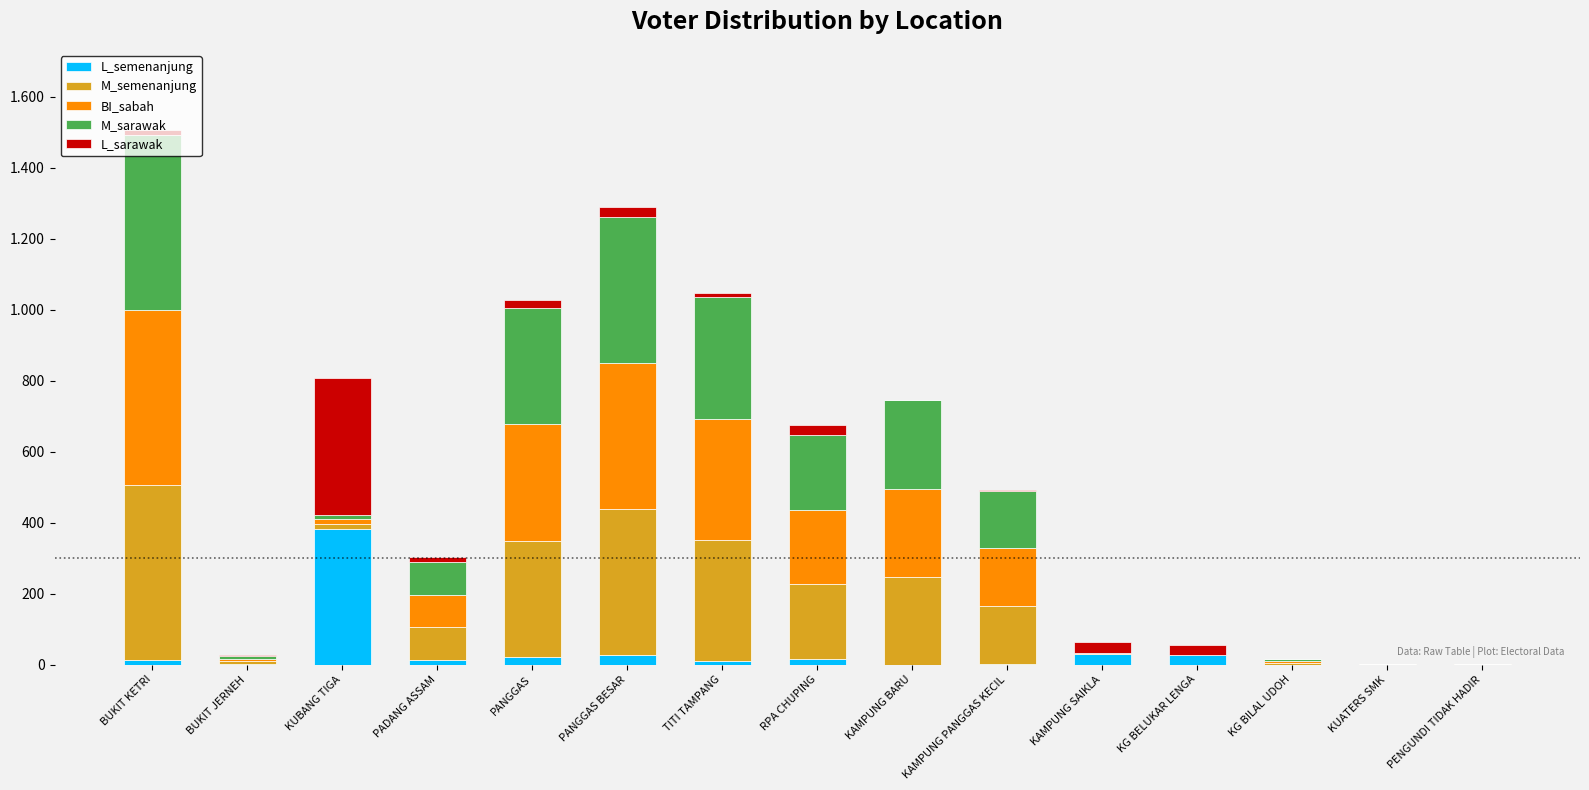

What is the sum of all BI_sabah values?

2314